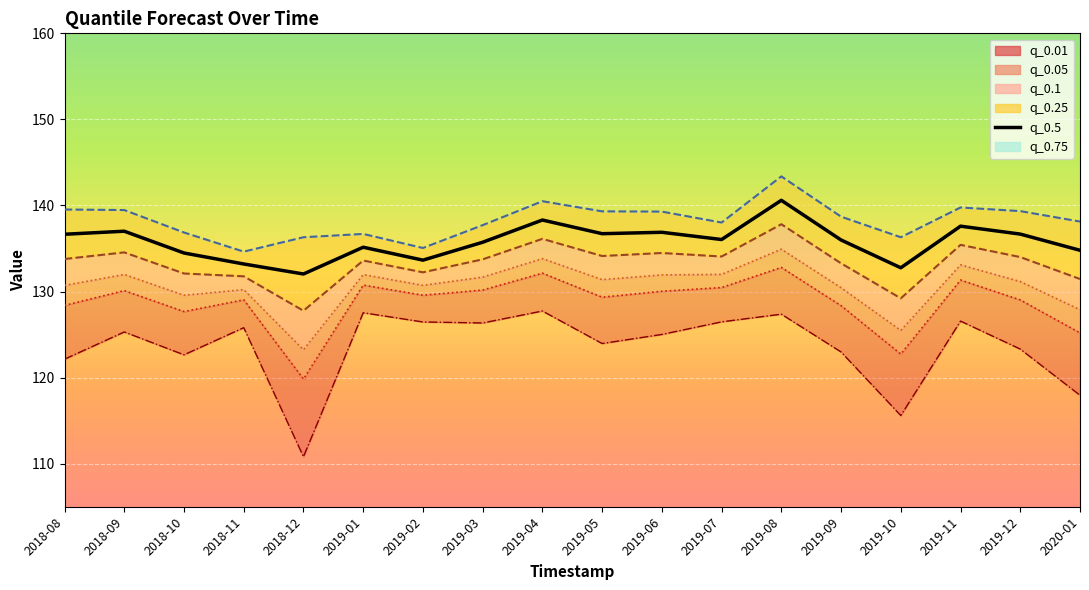

Which label corresponds to the largest value in the chart?

2019-08